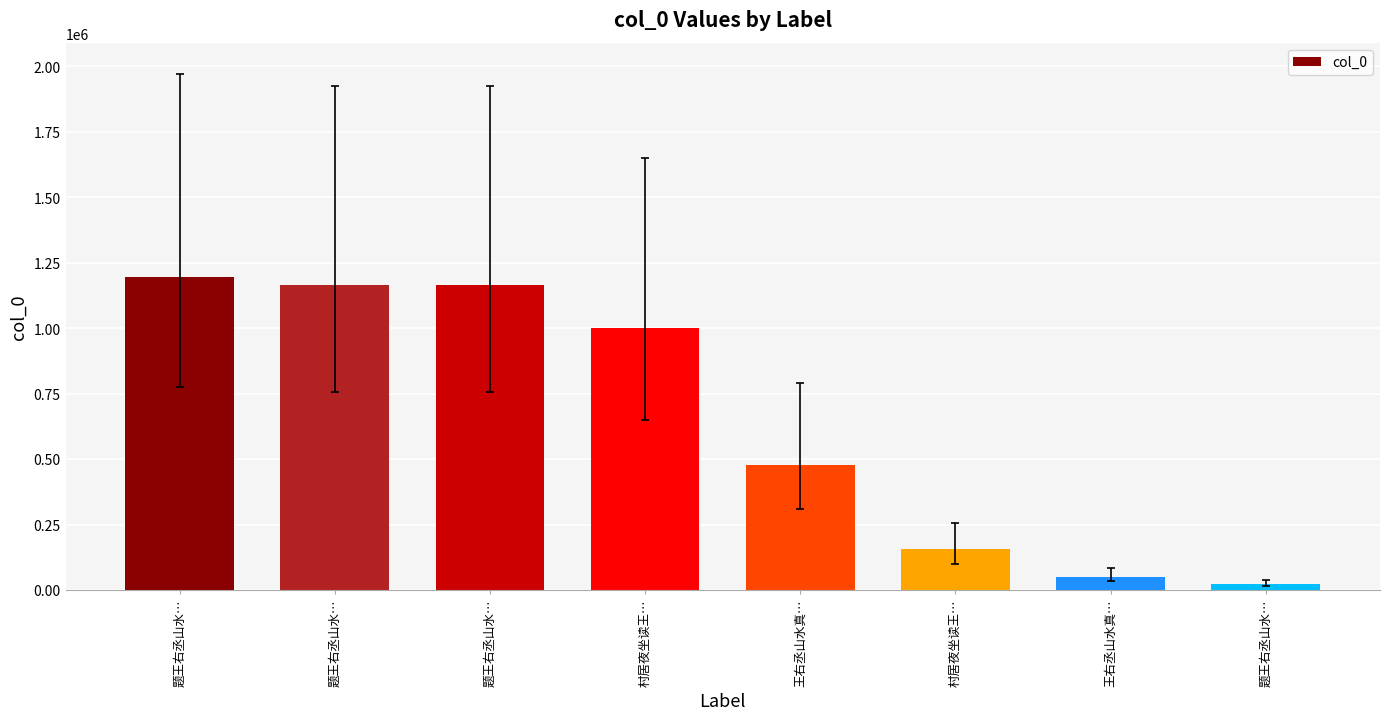

Are the bars horizontal?

No